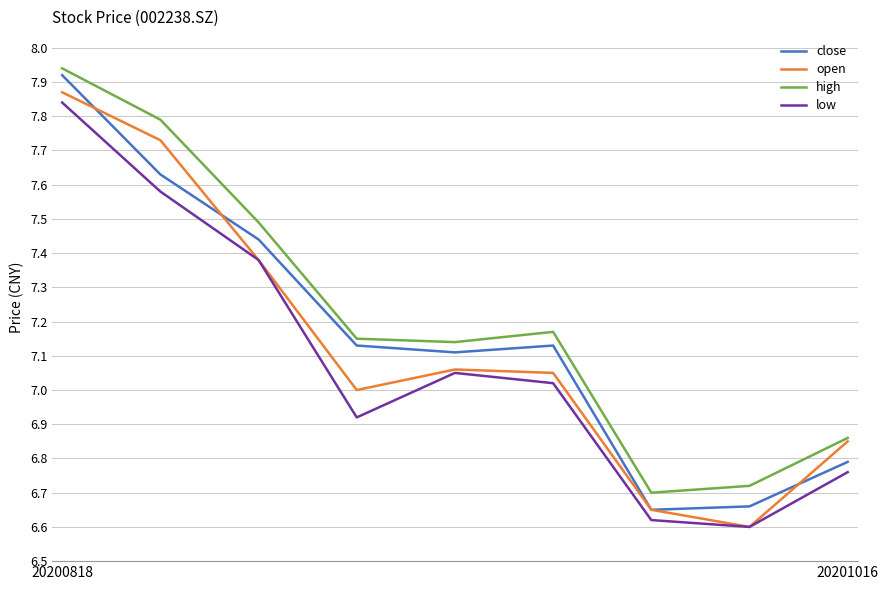

How many lines are shown in the chart?

4